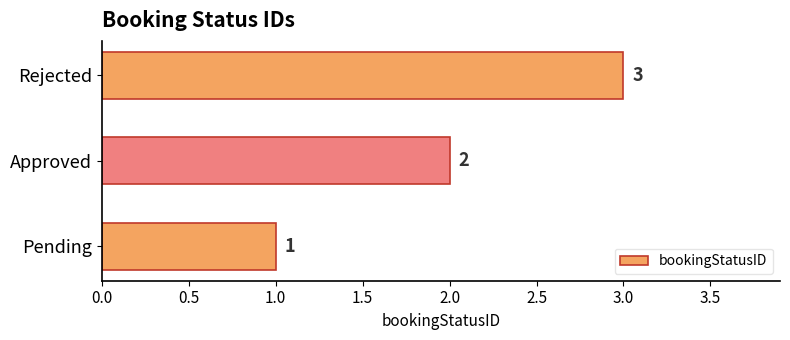

Rank the categories by value from highest to lowest.

Rejected, Approved, Pending